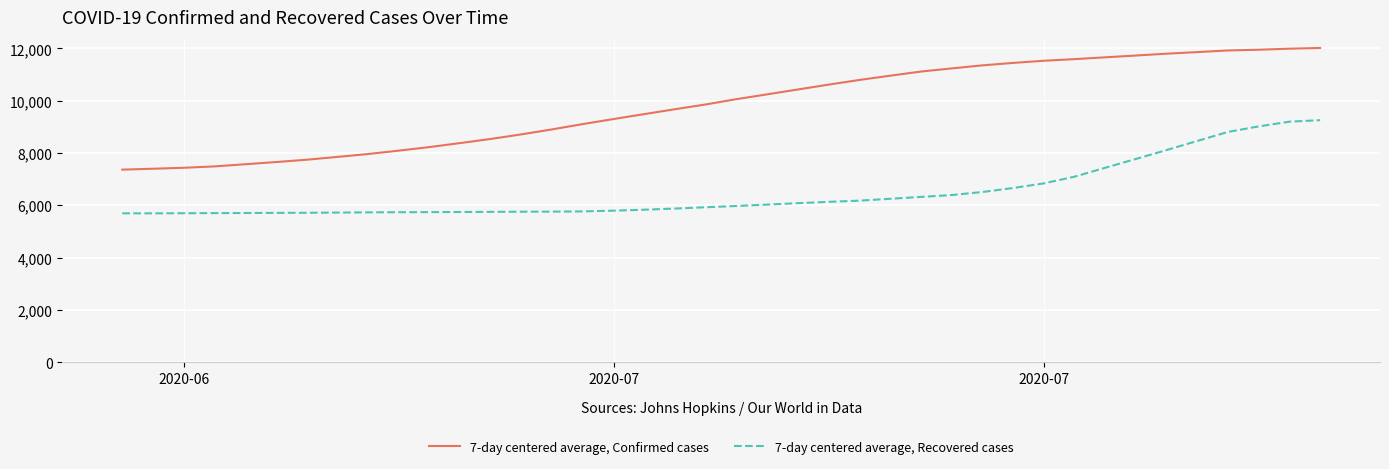

Which series has the largest total across all categories?

7-day centered average, Confirmed cases